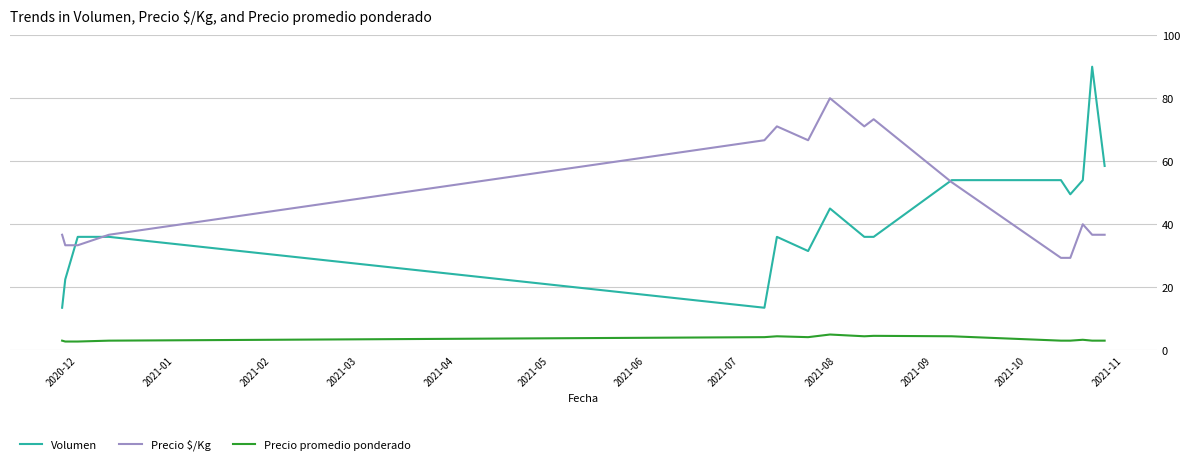

List the series in order of their peak value, highest first.

Volumen, Precio $/Kg, Precio promedio ponderado